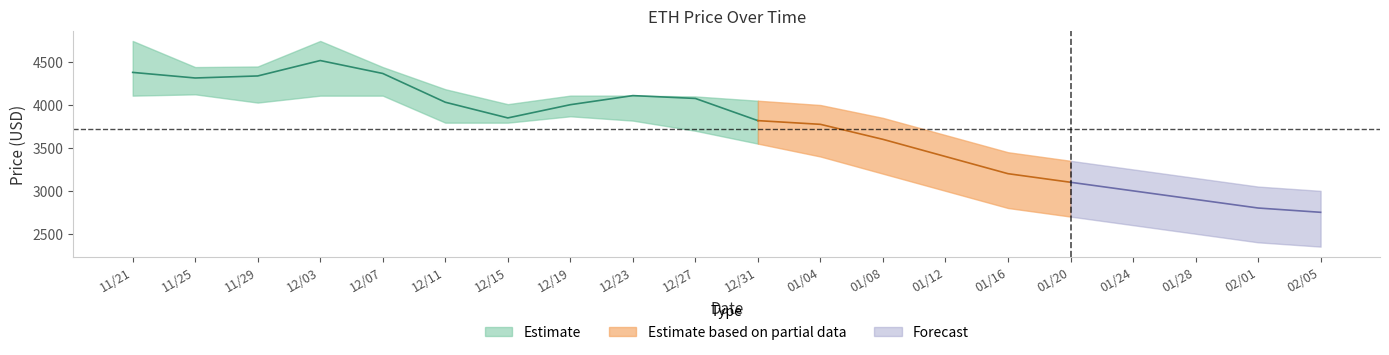

What is the value of the current_price point at the 7th from the left?

3849.6